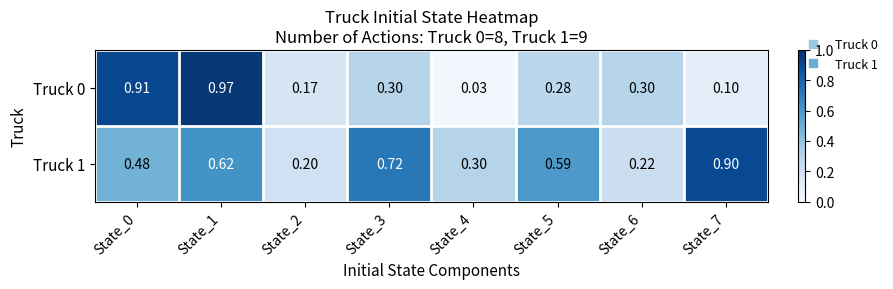

Is the value of Truck 1 at State_4 greater than the value of Truck 0 at State_0?

No